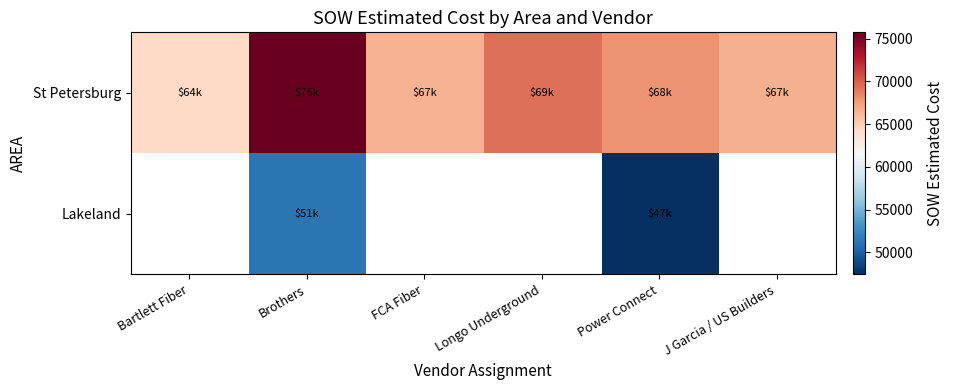

Which series has the largest total across all categories?

St Petersburg